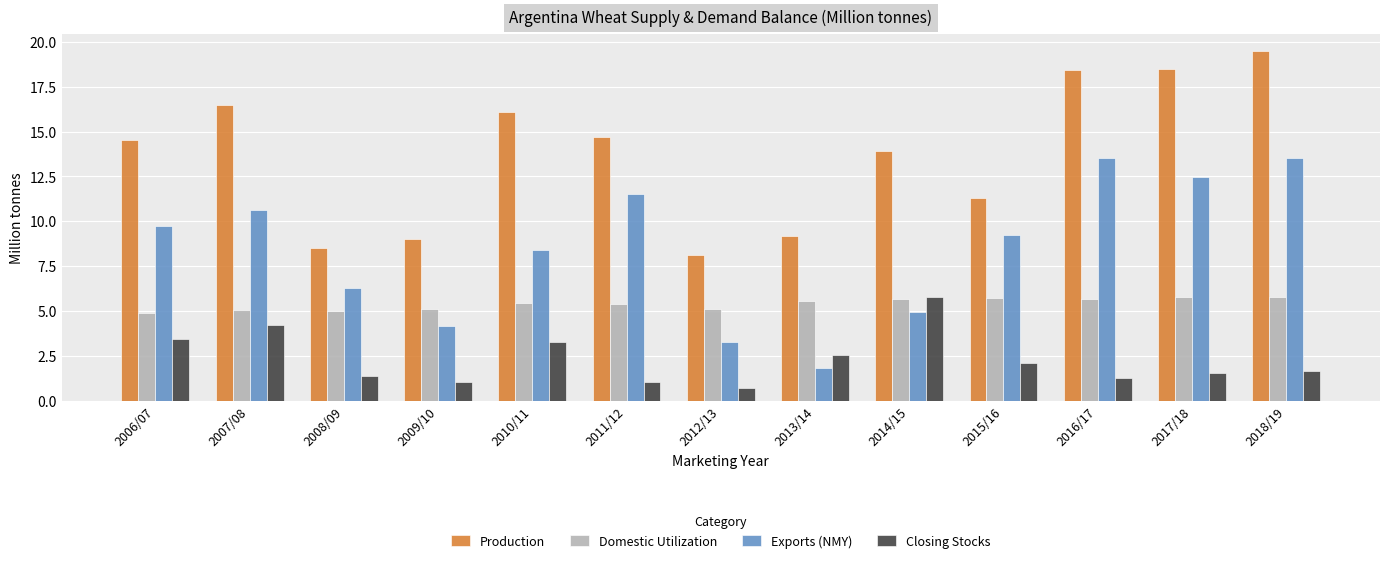

How many series are shown in this chart?

4